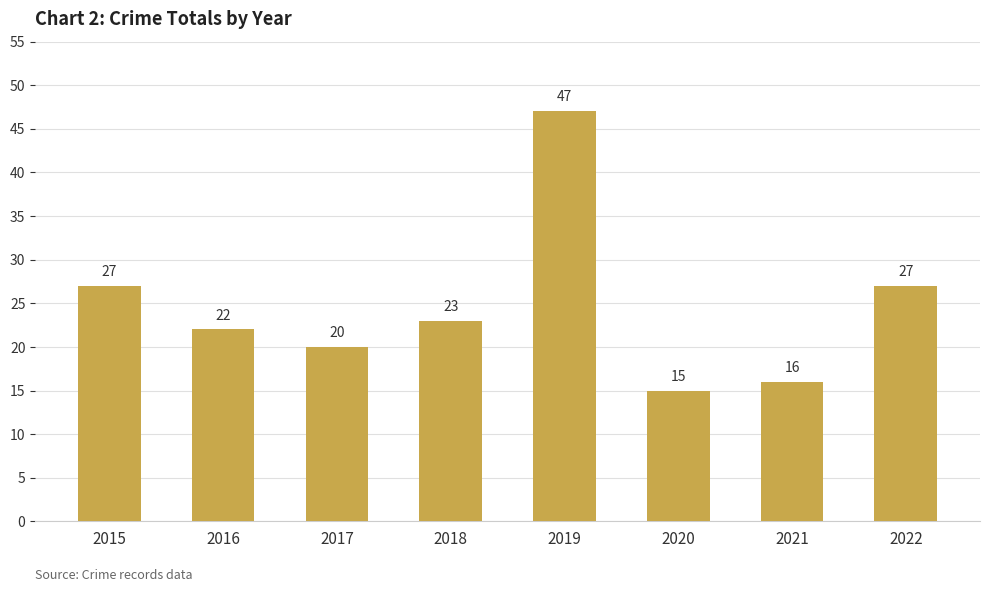

What is the minimum value shown in the chart?

15